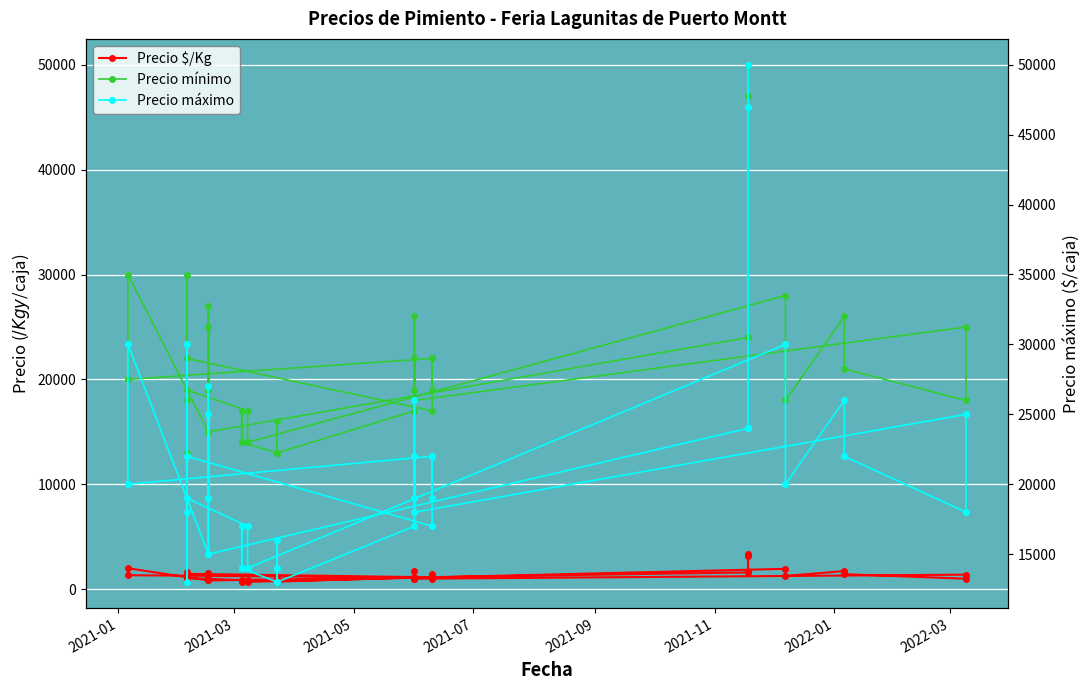

In Precio $/Kg, how many points are lower than both neighbors (excluding endpoints)?

14